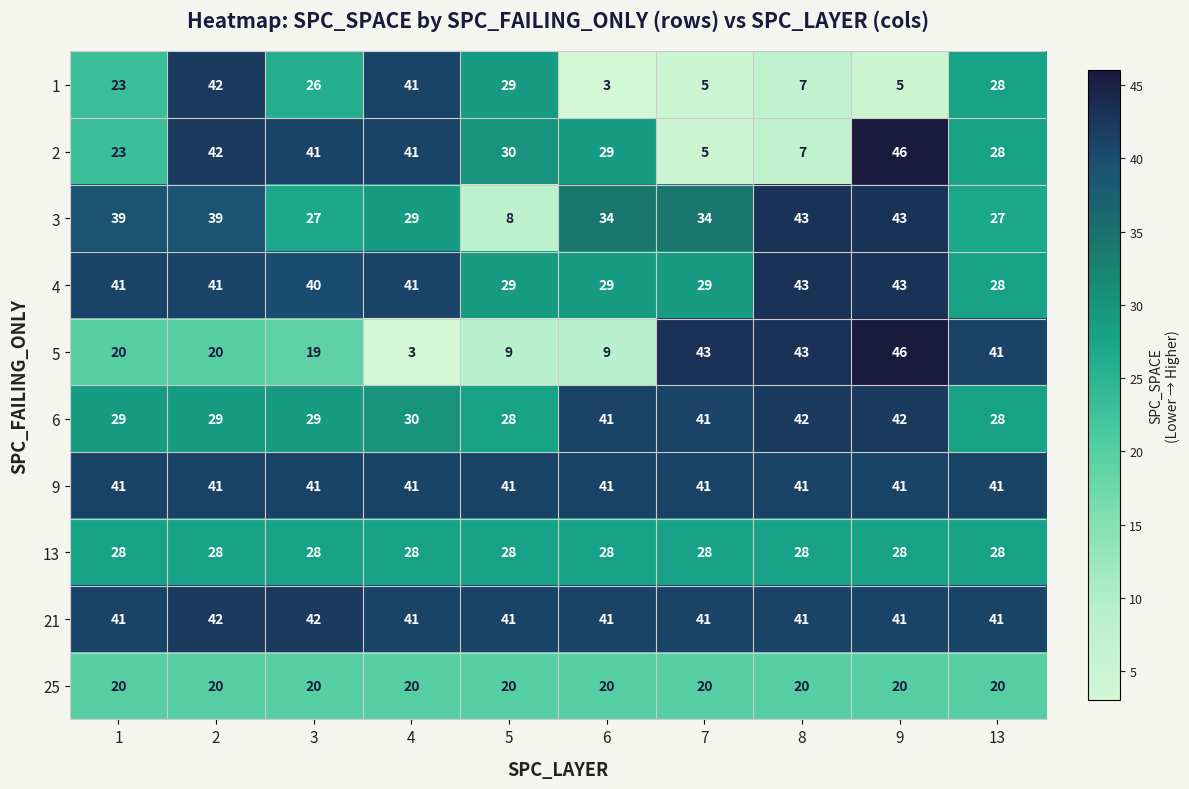

What is the sum of the 3 values at 8 and 4?

72